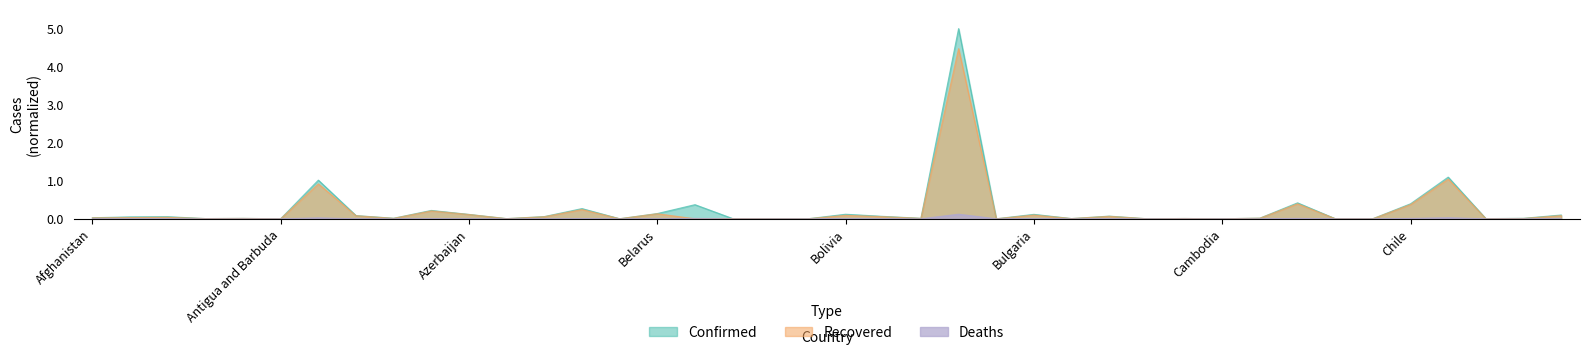

Reading left to right, list all the values displayed in this chart.

Confirmed: 0.0	0.0	0.1	0.0	0.0	0.0	1.0	0.1	0.0	0.2	0.1	0.0	0.1	0.3	0.0	0.1	0.4	0.0	0.0	0.0	0.1	0.1	0.0	5.0	0.0	0.1	0.0	0.1	0.0	0.0	0.0	0.0	0.4	0.0	0.0	0.4	1.1	0.0	0.0	0.1
Recovered: 0.0	0.0	0.0	0.0	0.0	0.0	0.9	0.1	0.0	0.2	0.1	0.0	0.1	0.2	0.0	0.1	0.0	0.0	0.0	0.0	0.1	0.1	0.0	4.5	0.0	0.1	0.0	0.1	0.0	0.0	0.0	0.0	0.4	0.0	0.0	0.4	1.0	0.0	0.0	0.1
Deaths: 0.0	0.0	0.0	0.0	0.0	0.0	0.0	0.0	0.0	0.0	0.0	0.0	0.0	0.0	0.0	0.0	0.0	0.0	0.0	0.0	0.0	0.0	0.0	0.1	0.0	0.0	0.0	0.0	0.0	0.0	0.0	0.0	0.0	0.0	0.0	0.0	0.0	0.0	0.0	0.0